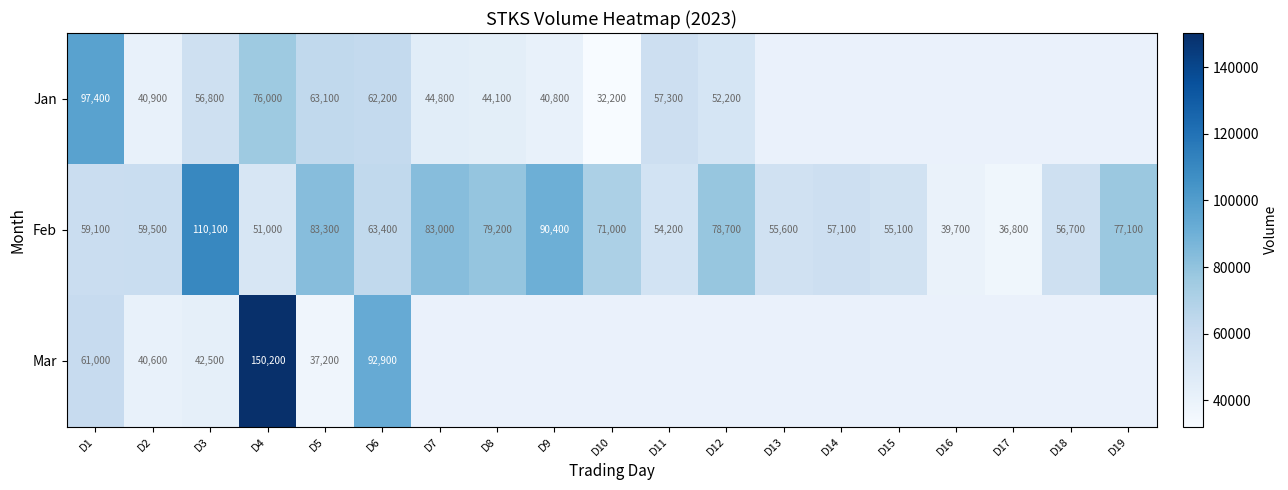

Which category has the lowest value in the Feb series?

D17